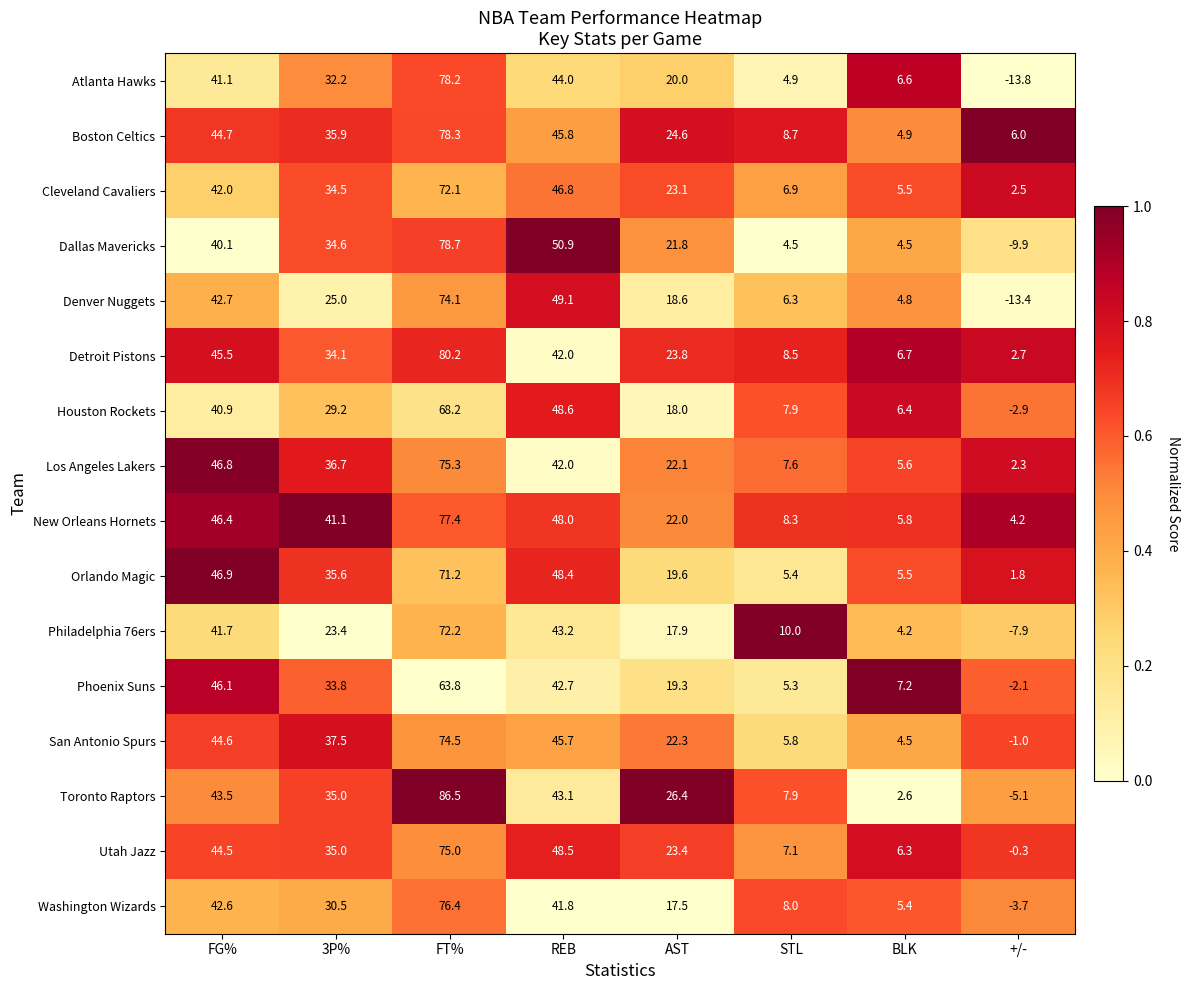

What is the difference between the highest and lowest values at +/-?

19.8